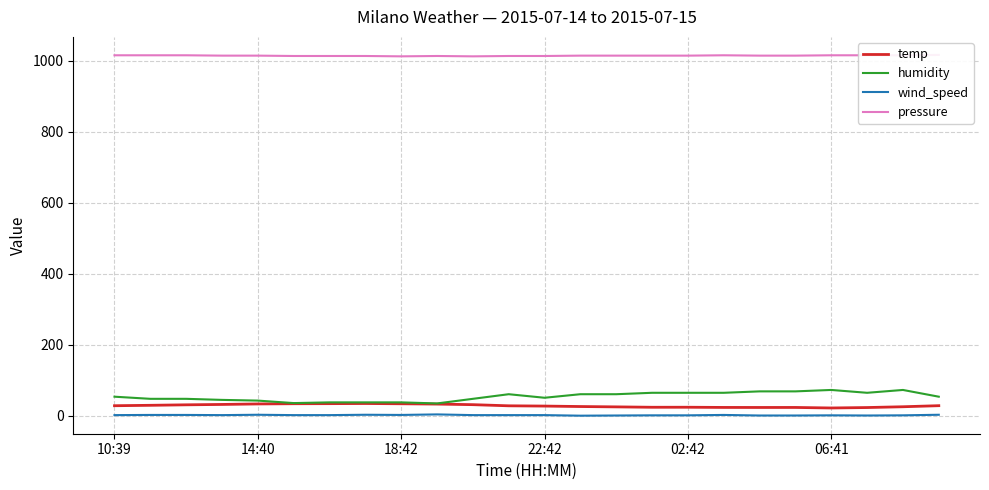

True or false: temp and pressure cross at least once.

False